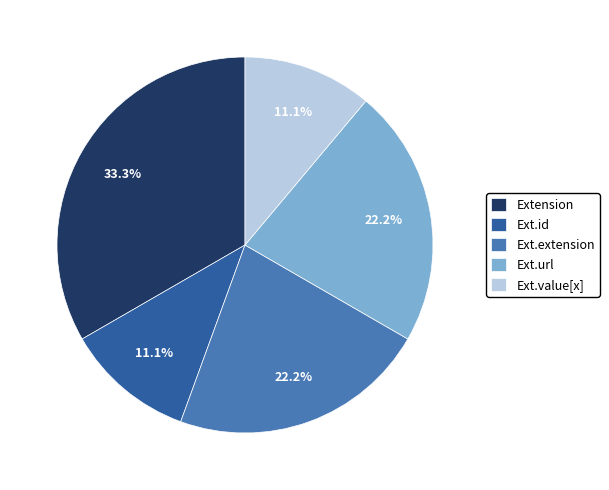

Count the number of slices in the pie.

5